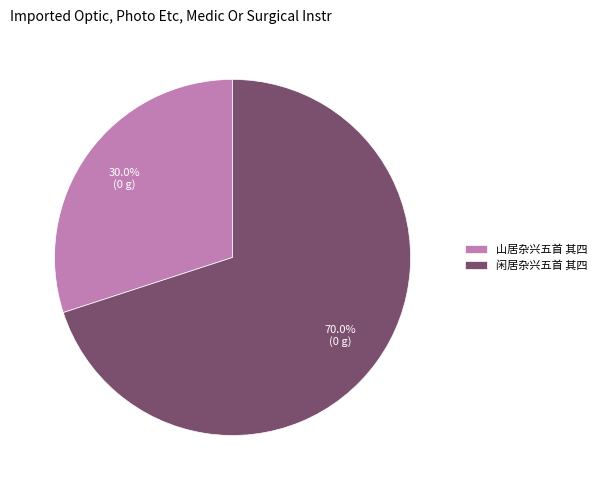

To the nearest percent, what portion does 闲居杂兴五首 其四 represent?

70%